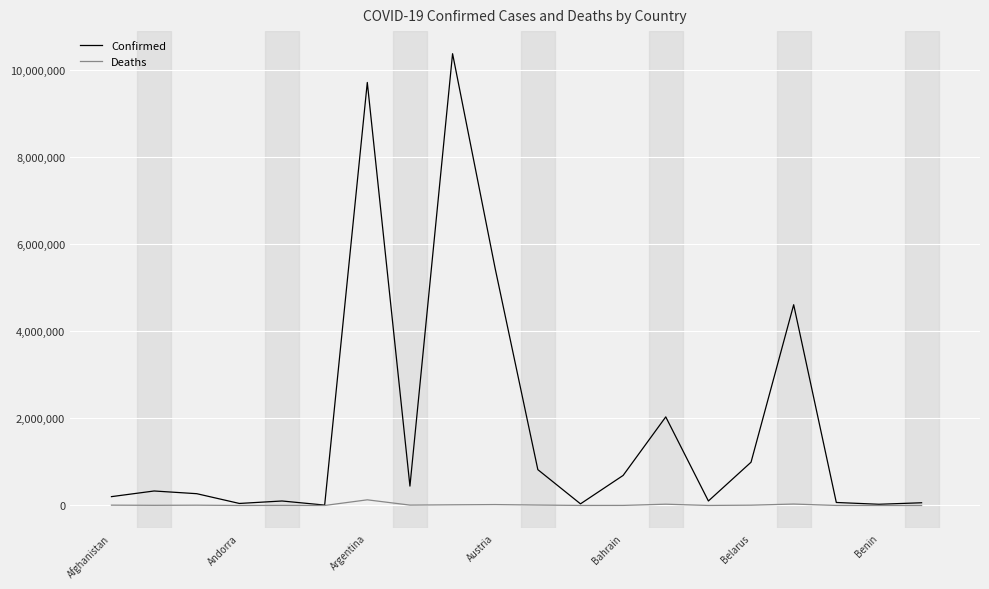

Which series has the largest total across all categories?

Confirmed